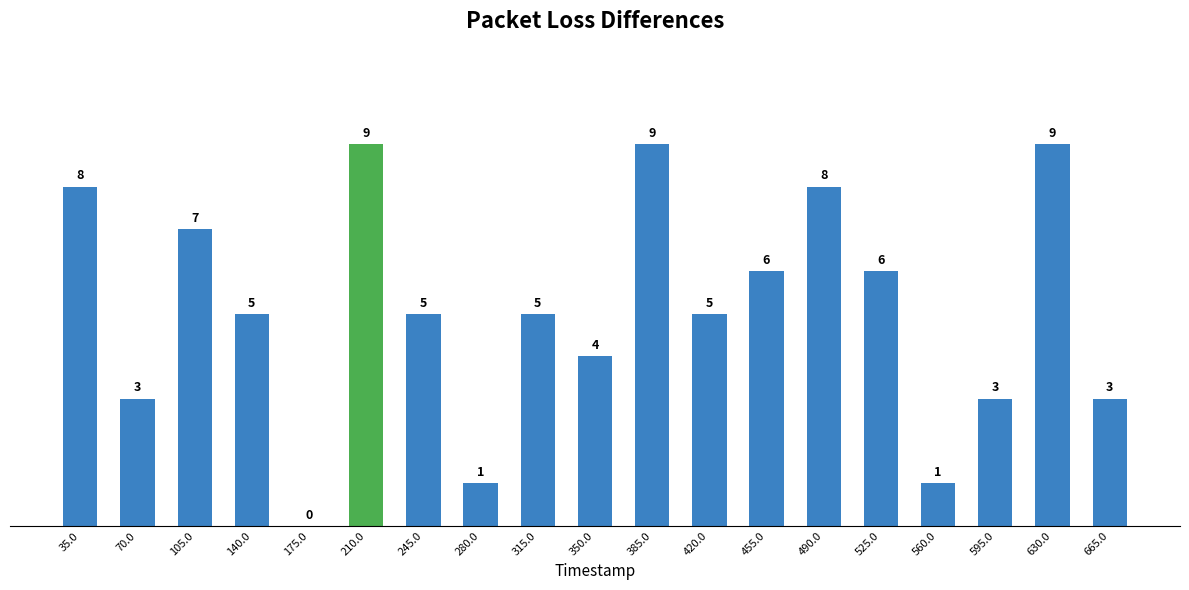

Is it true that the value at 245.0 is 5?

True